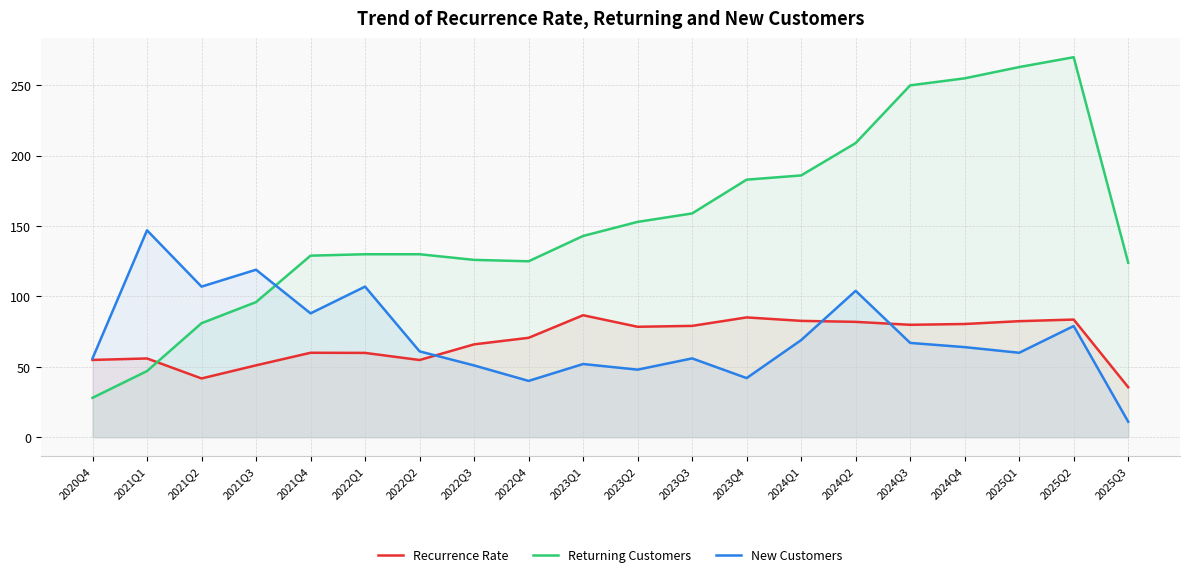

Reading left to right, extract all data points from this chart.

Recurrence Rate: 2020Q4=54.9	2021Q1=56.0	2021Q2=41.8	2021Q3=51.1	2021Q4=60.0	2022Q1=59.9	2022Q2=54.9	2022Q3=66.0	2022Q4=70.6	2023Q1=86.7	2023Q2=78.5	2023Q3=79.1	2023Q4=85.1	2024Q1=82.7	2024Q2=82.0	2024Q3=79.9	2024Q4=80.4	2025Q1=82.4	2025Q2=83.6	2025Q3=35.5
Returning Customers: 2020Q4=28.0	2021Q1=47.0	2021Q2=81.0	2021Q3=96.0	2021Q4=129.0	2022Q1=130.0	2022Q2=130.0	2022Q3=126.0	2022Q4=125.0	2023Q1=143.0	2023Q2=153.0	2023Q3=159.0	2023Q4=183.0	2024Q1=186.0	2024Q2=209.0	2024Q3=250.0	2024Q4=255.0	2025Q1=263.0	2025Q2=270.0	2025Q3=124.0
New Customers: 2020Q4=56.0	2021Q1=147.0	2021Q2=107.0	2021Q3=119.0	2021Q4=88.0	2022Q1=107.0	2022Q2=61.0	2022Q3=51.0	2022Q4=40.0	2023Q1=52.0	2023Q2=48.0	2023Q3=56.0	2023Q4=42.0	2024Q1=69.0	2024Q2=104.0	2024Q3=67.0	2024Q4=64.0	2025Q1=60.0	2025Q2=79.0	2025Q3=11.0